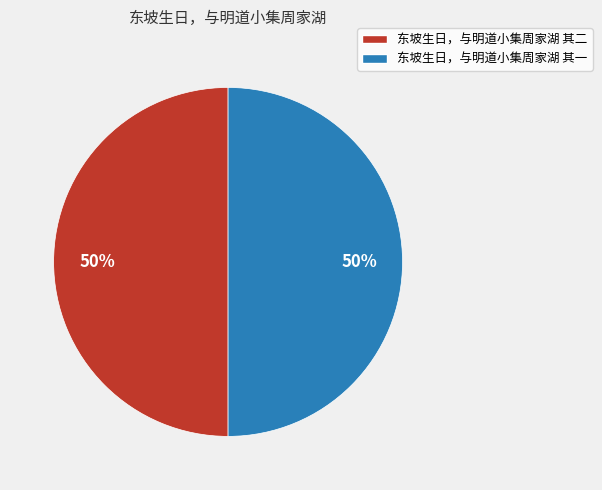

To the nearest percent, what portion does 东坡生日，与明道小集周家湖 其二 represent?

50%